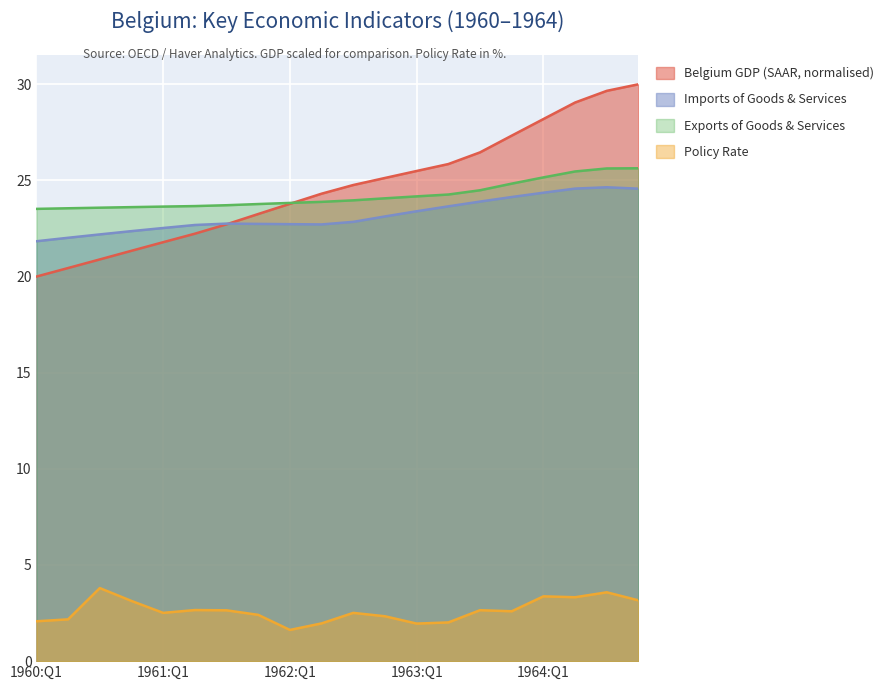

The value of Belgium GDP (SAAR) at 1962:Q2 is 24.3. True or false?

True